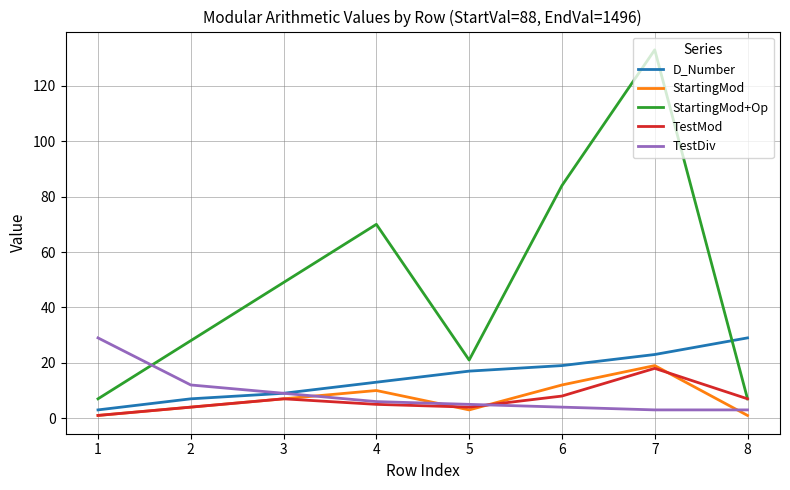

Between 5 and 6, which series saw the biggest shift?

StartingMod+Op